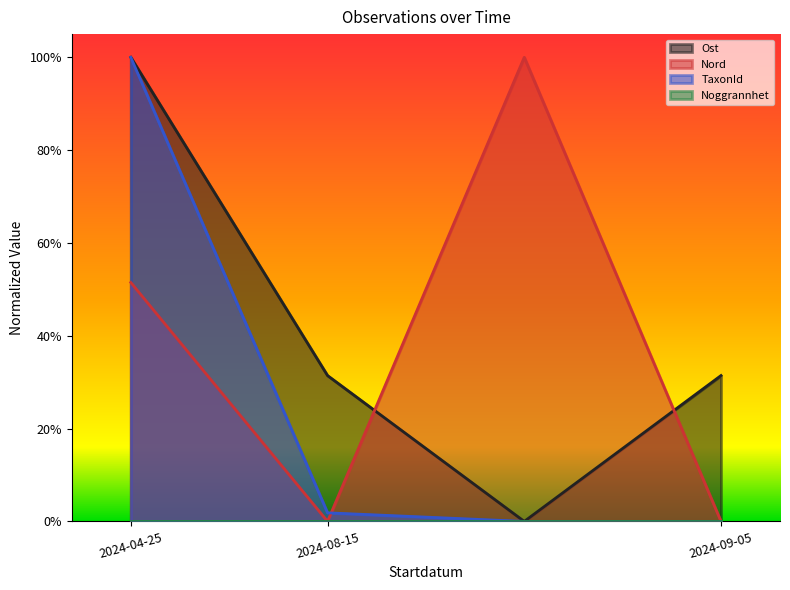

Is the value of TaxonId at 2024-08-15 greater than the value of Ost at 2024-08-15?

No